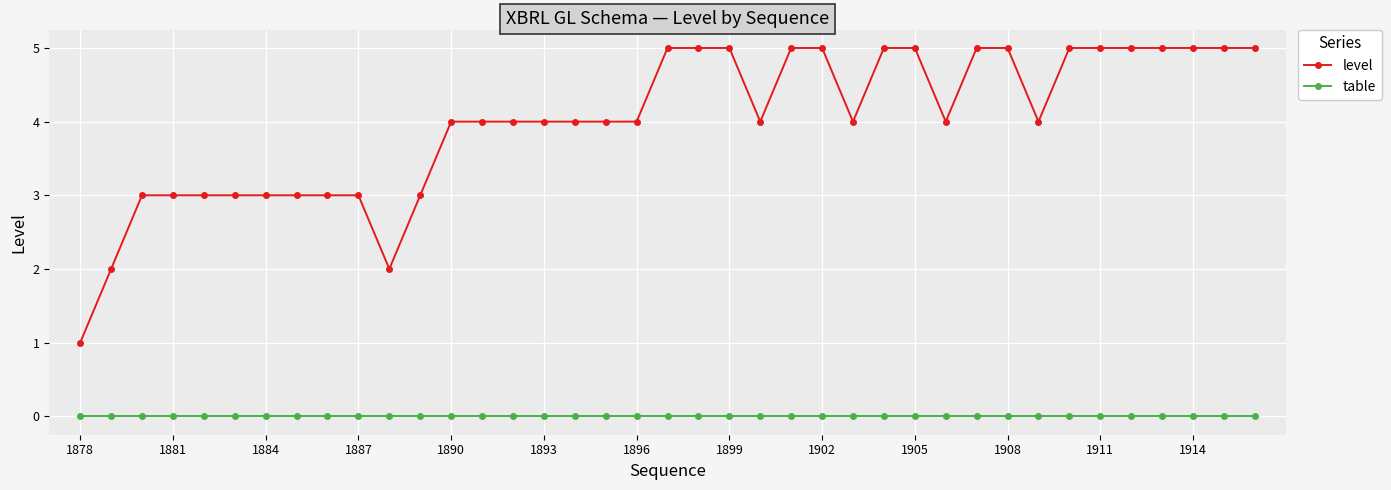

What are all the series names shown in the legend?

level, table